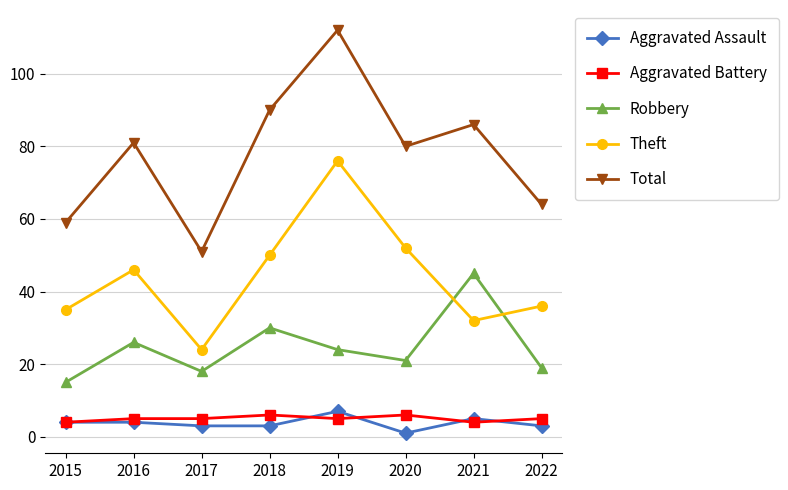

Where is the first local minimum for Theft?

2017